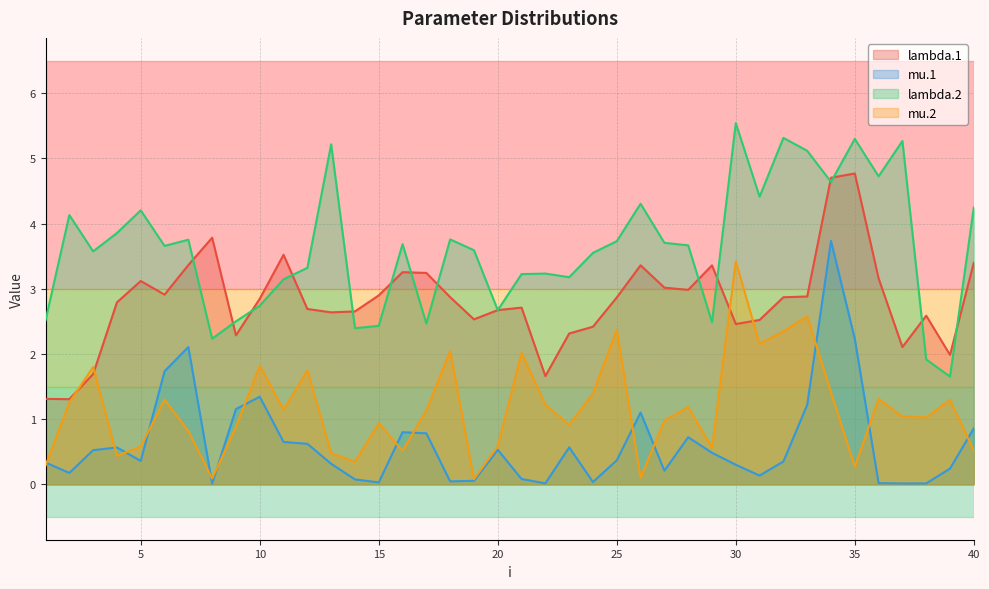

Which series has the largest total across all categories?

lambda.2